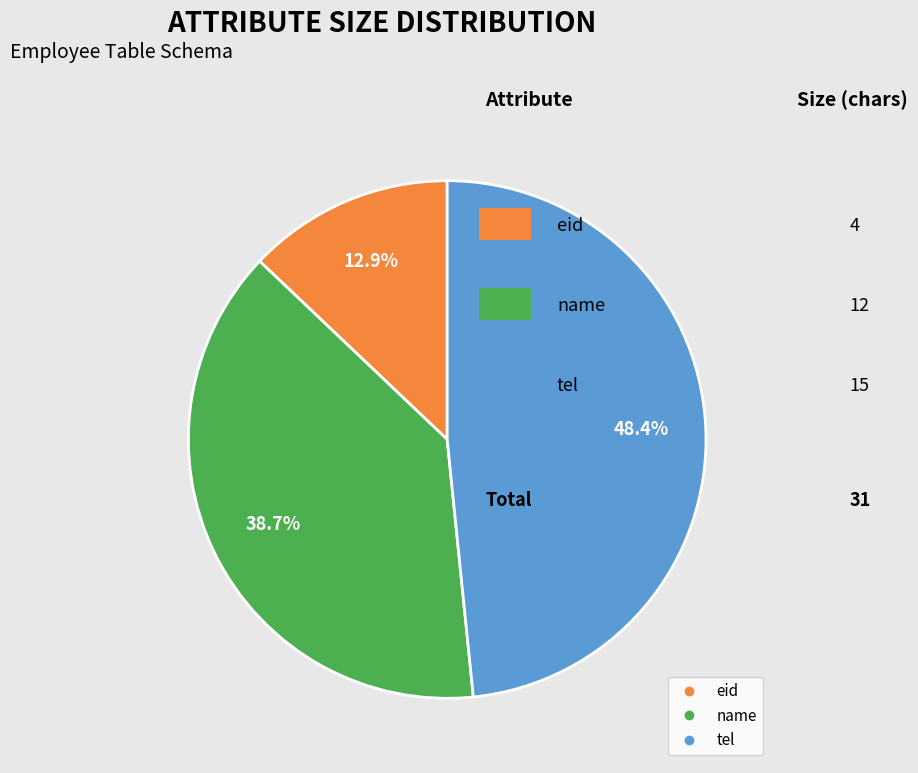

How many slices are in this pie chart?

3